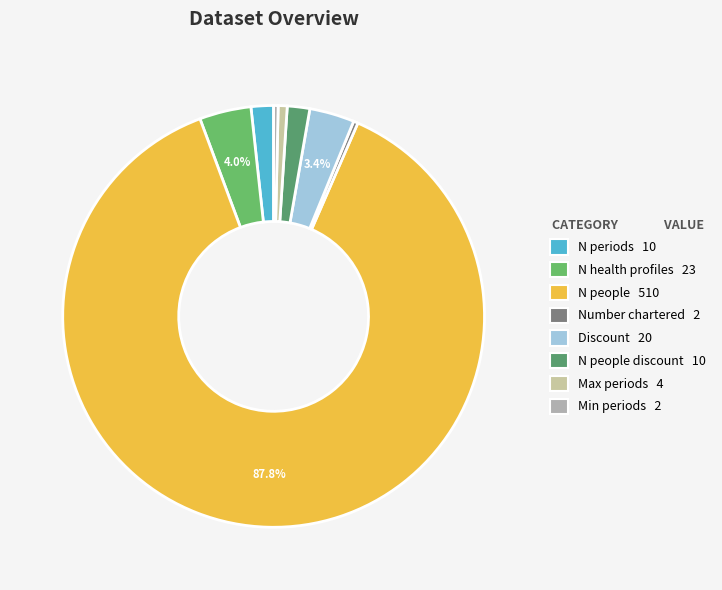

Which slice represents more than half of the pie?

N people